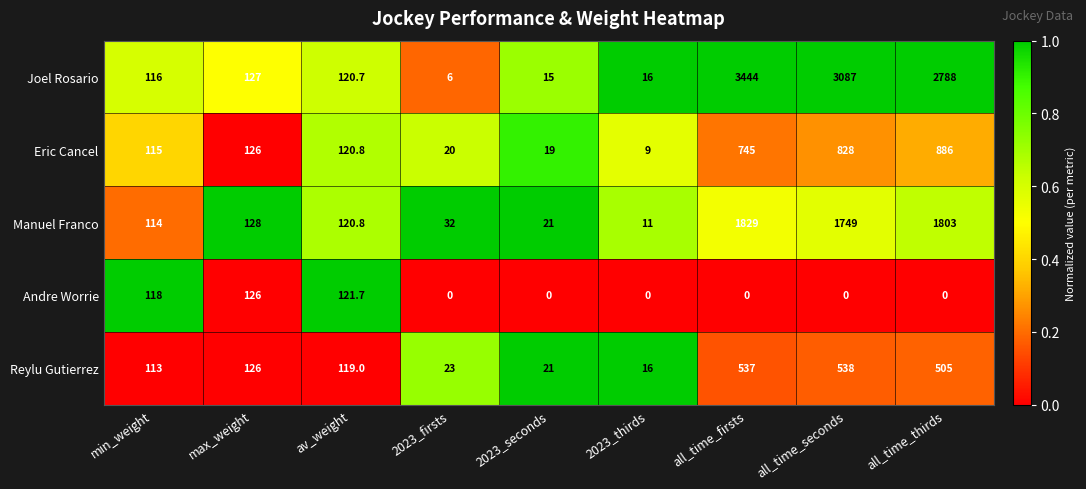

What is the spread (max minus min) of values at min_weight?

5.0